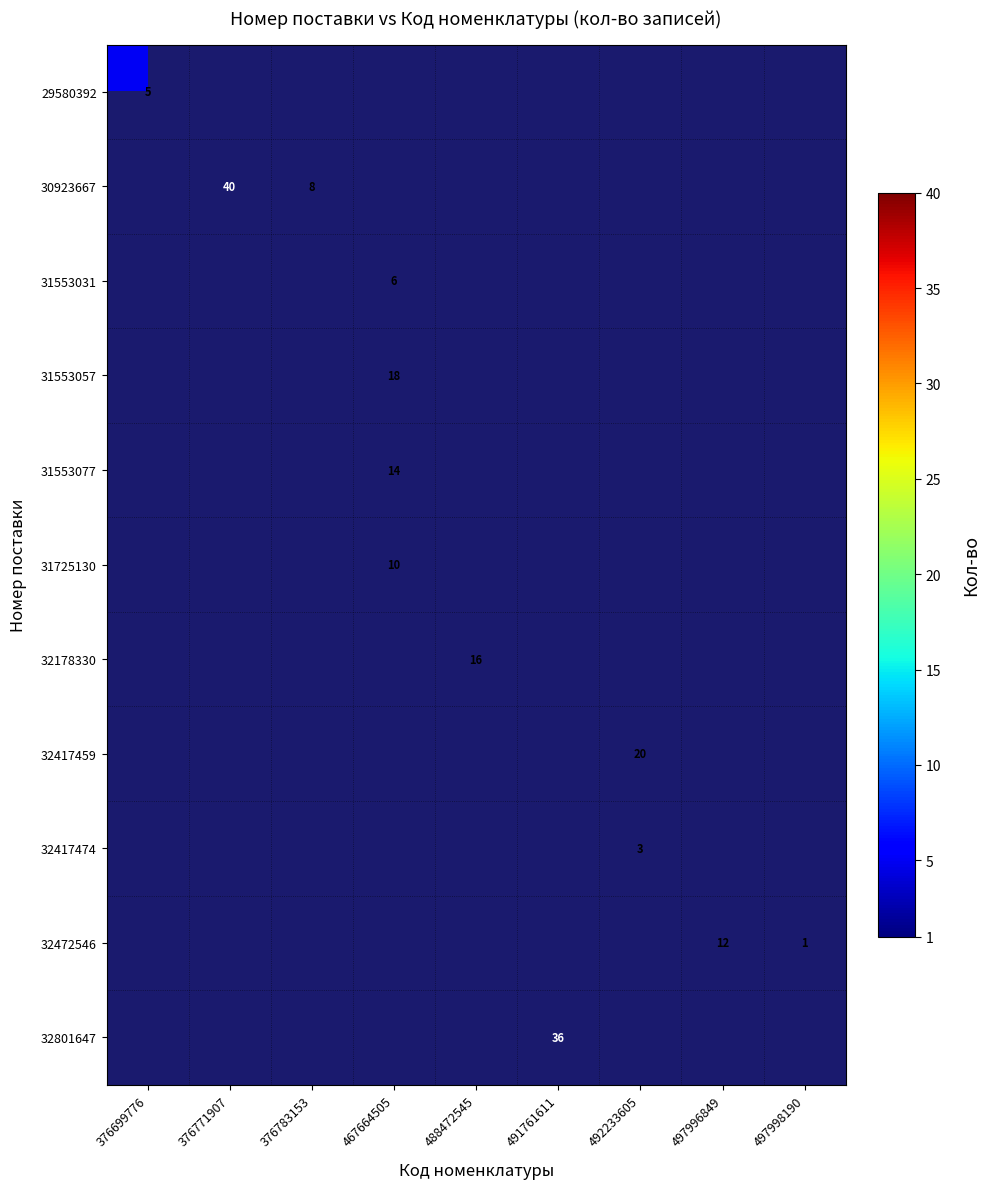

Which label corresponds to the smallest value in the chart?

497998190